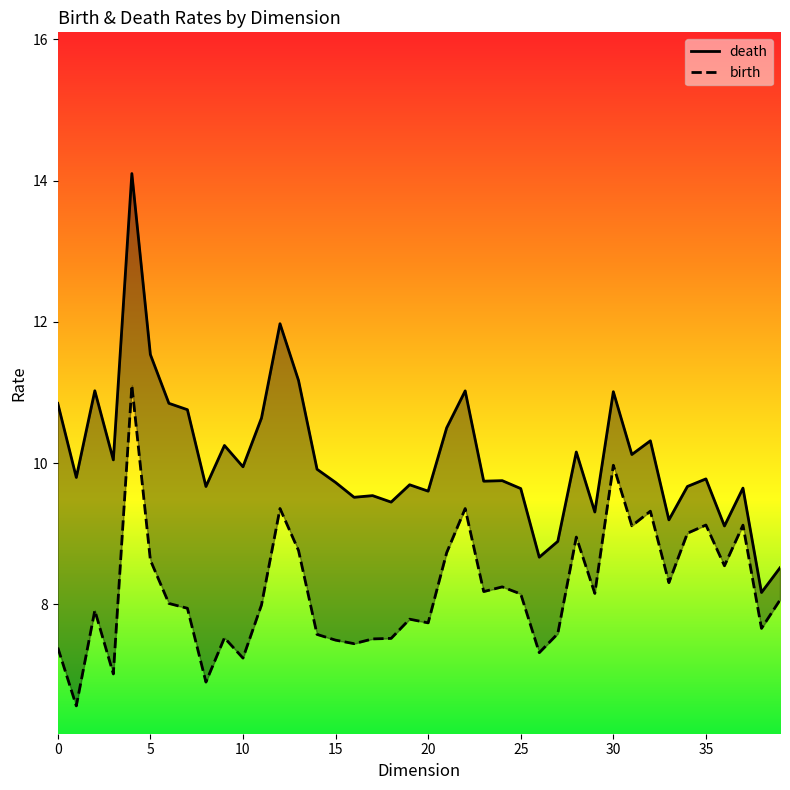

True or false: death has a value of 17.1 at 35.

False